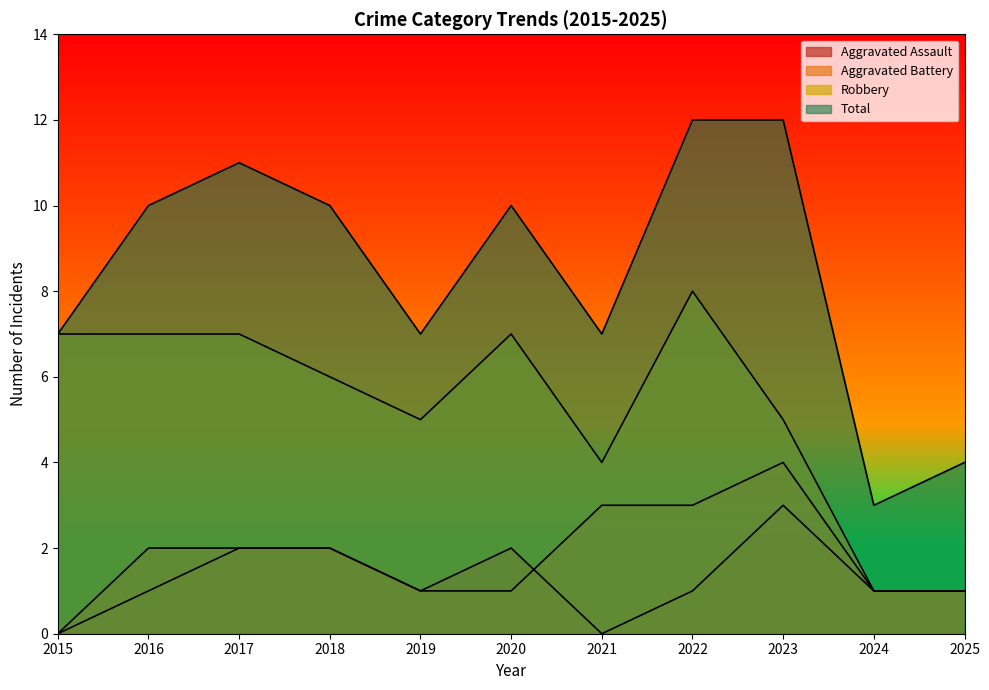

True or false: Robbery has a value of 11 at 2018.

False